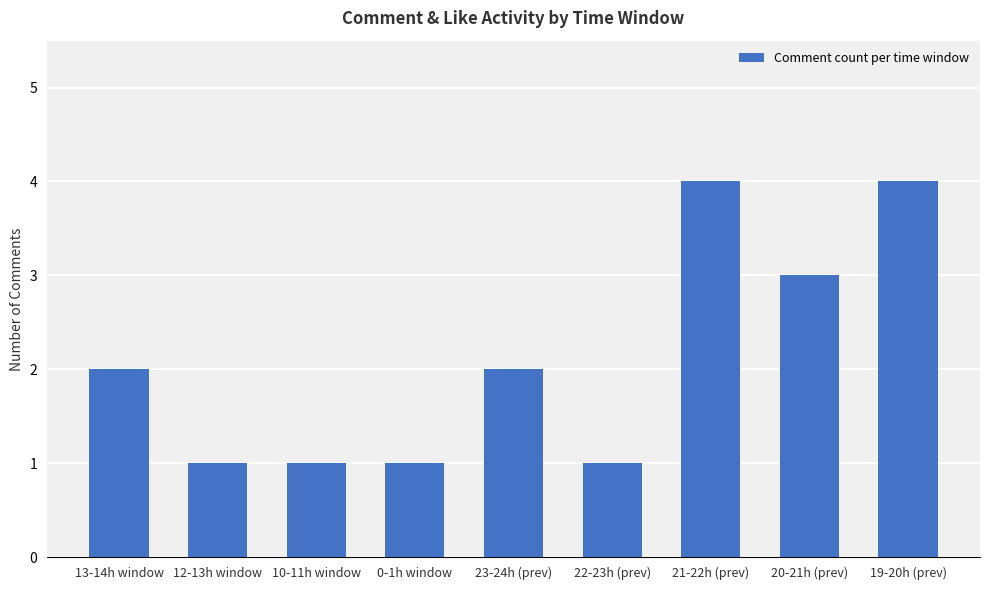

Is it true that the value at 19-20h (prev) is 4?

True